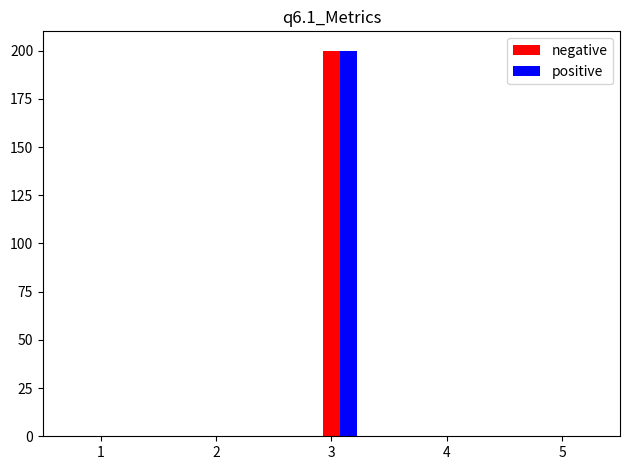

What is the total value across all series at 3?

400.0